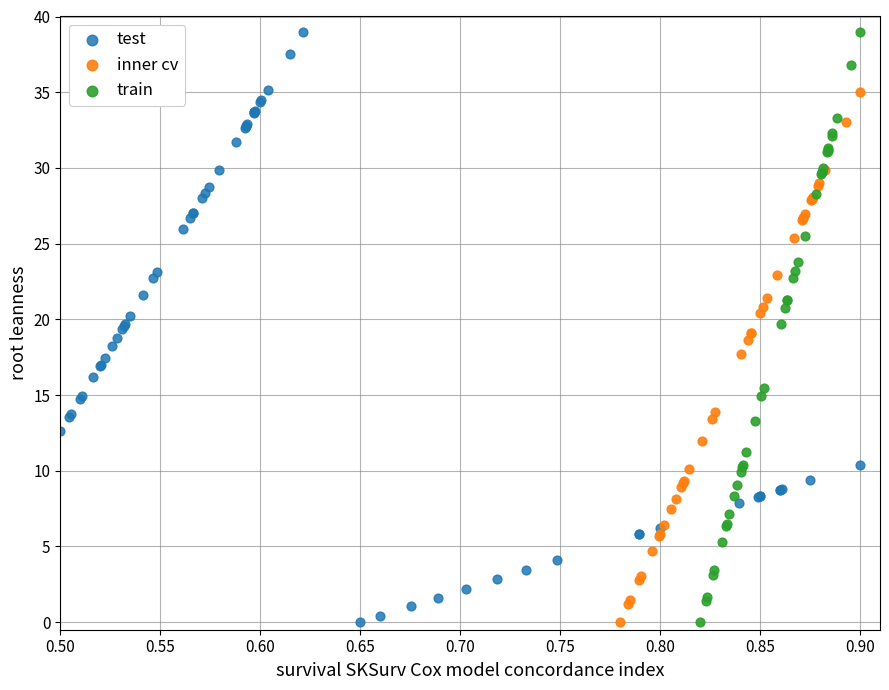

What are all the series names shown in the legend?

test, inner cv, train